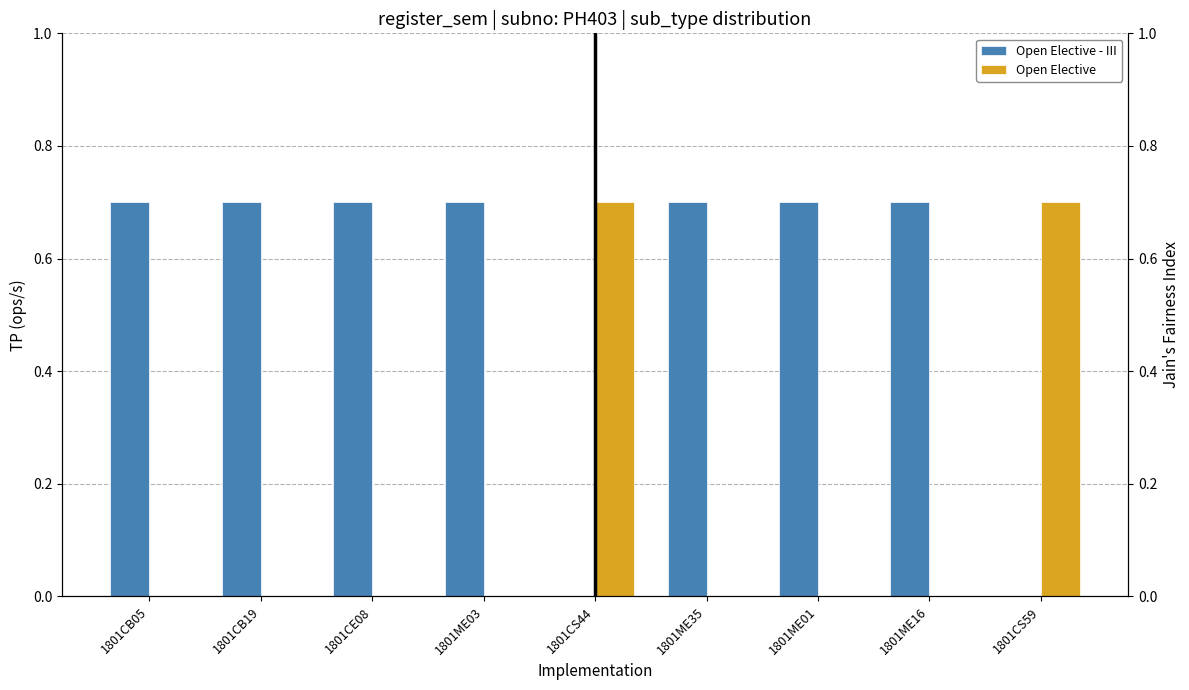

What are all the series names shown in the legend?

Open Elective - III, Open Elective